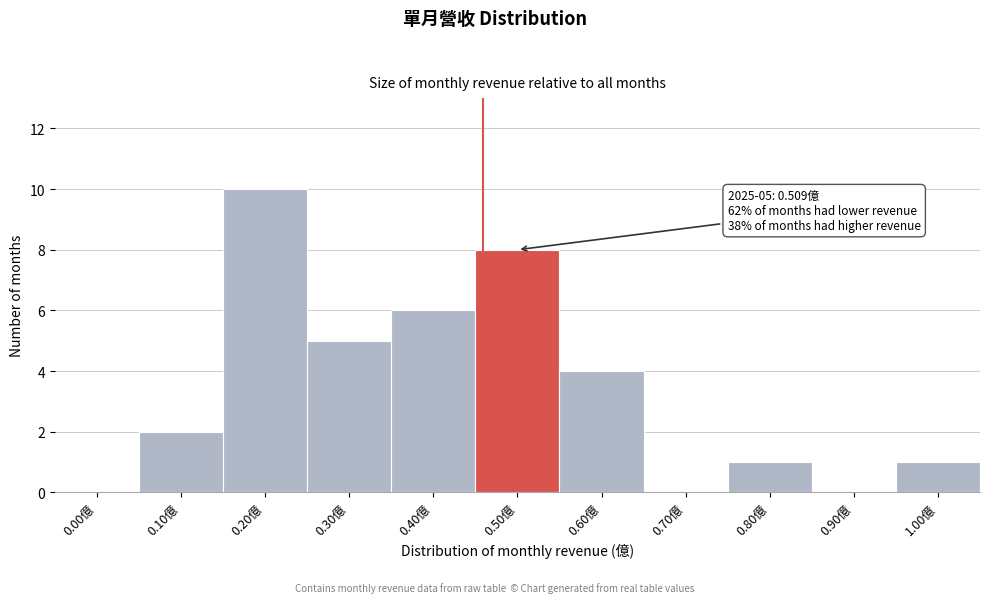

Reading left to right, what are all the values shown in this chart?

0.00億=0	0.10億=2	0.20億=10	0.30億=5	0.40億=6	0.50億=8	0.60億=4	0.70億=0	0.80億=1	0.90億=0	1.00億=1